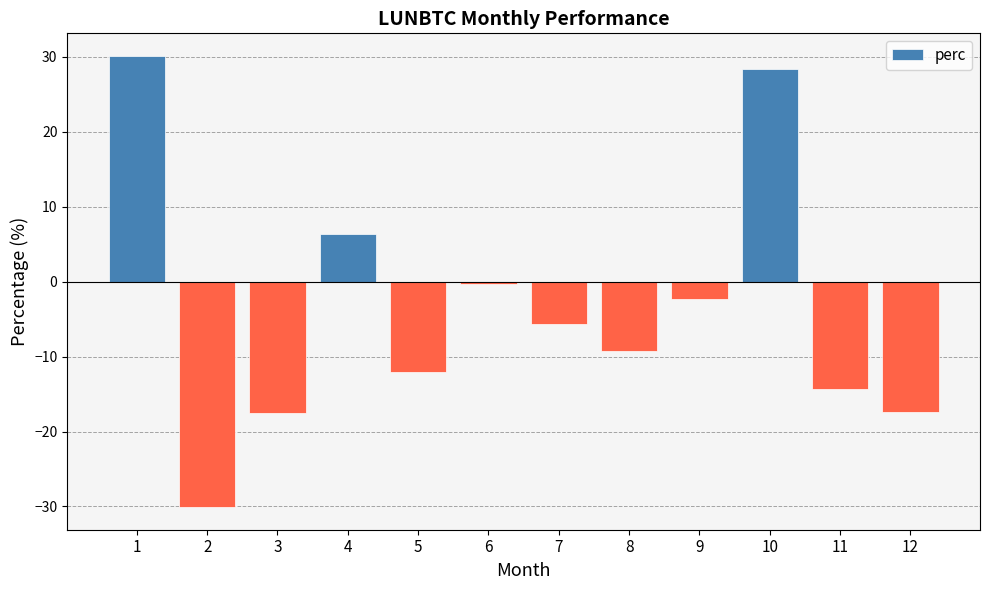

Where is the data nearest to the value 0?

6